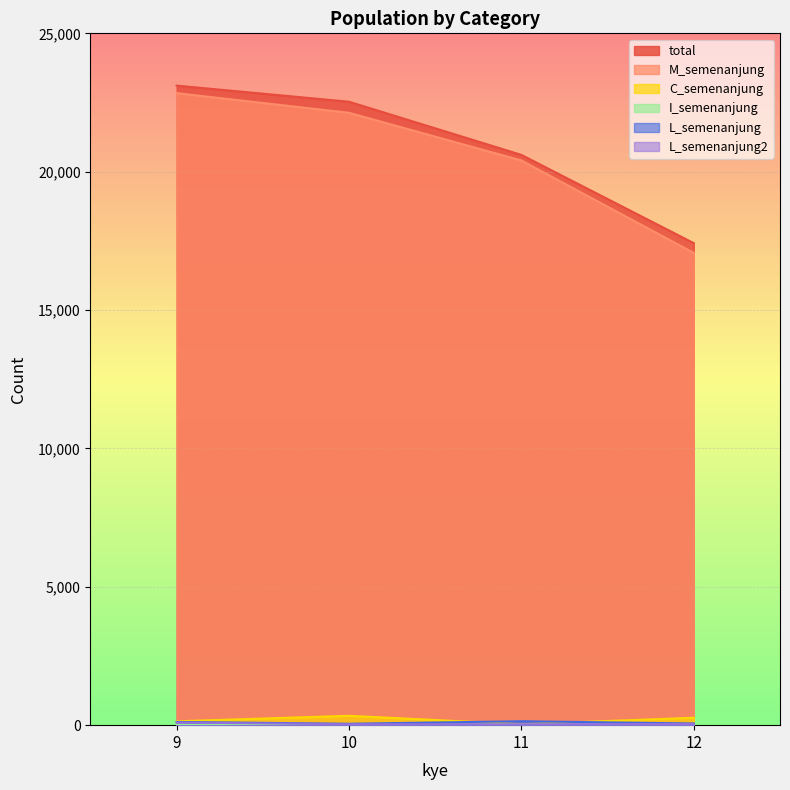

Which category has the highest value across all series?

9